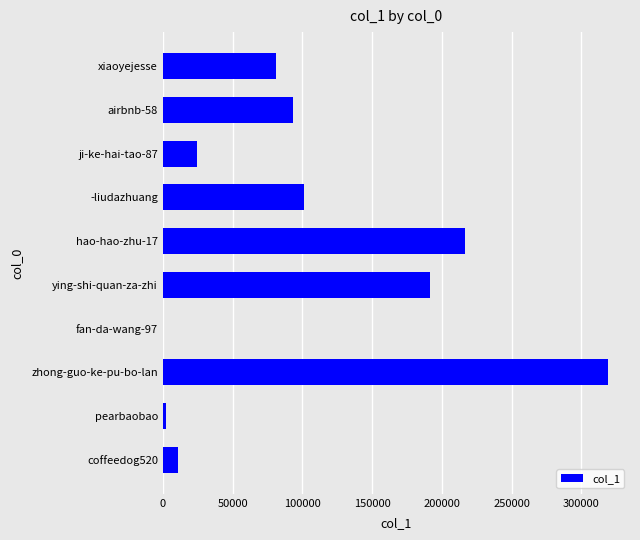

At which label is the value closest to 159417?

ying-shi-quan-za-zhi